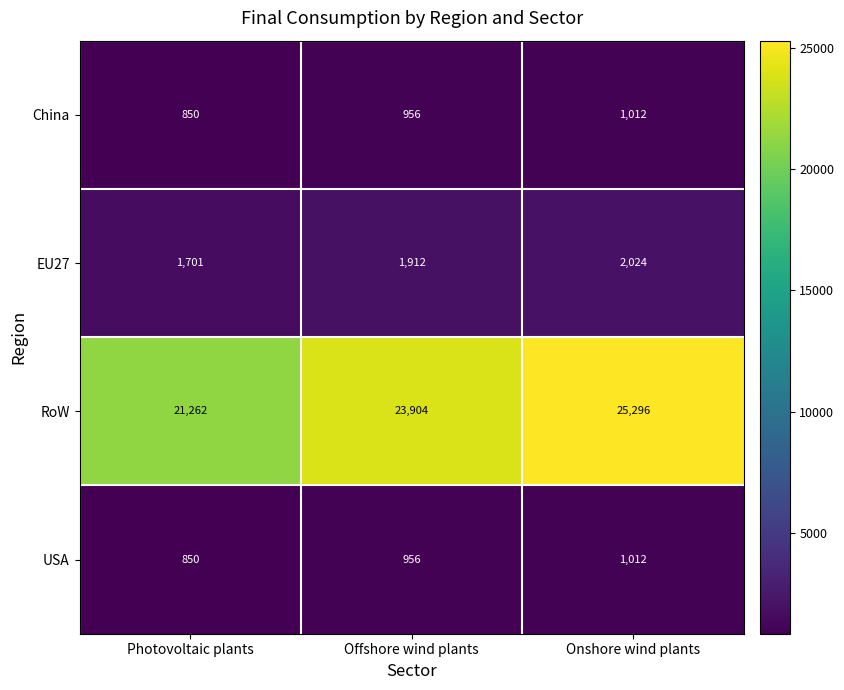

What is the maximum value shown in the chart?

25296